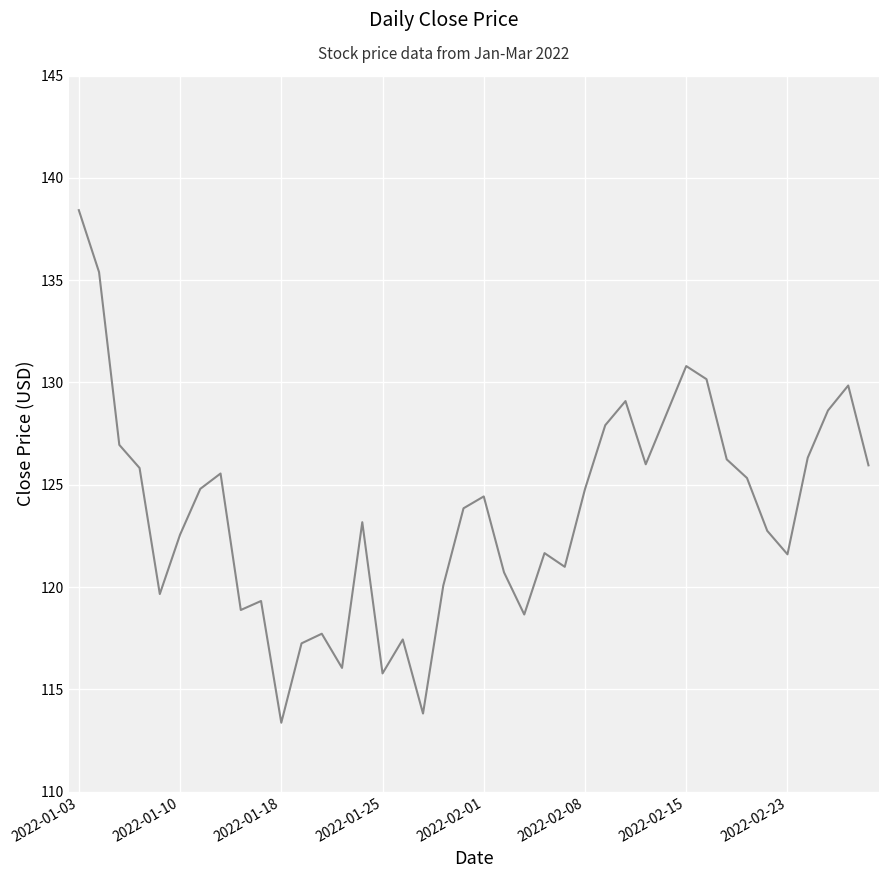

What is the greatest value displayed?

138.4